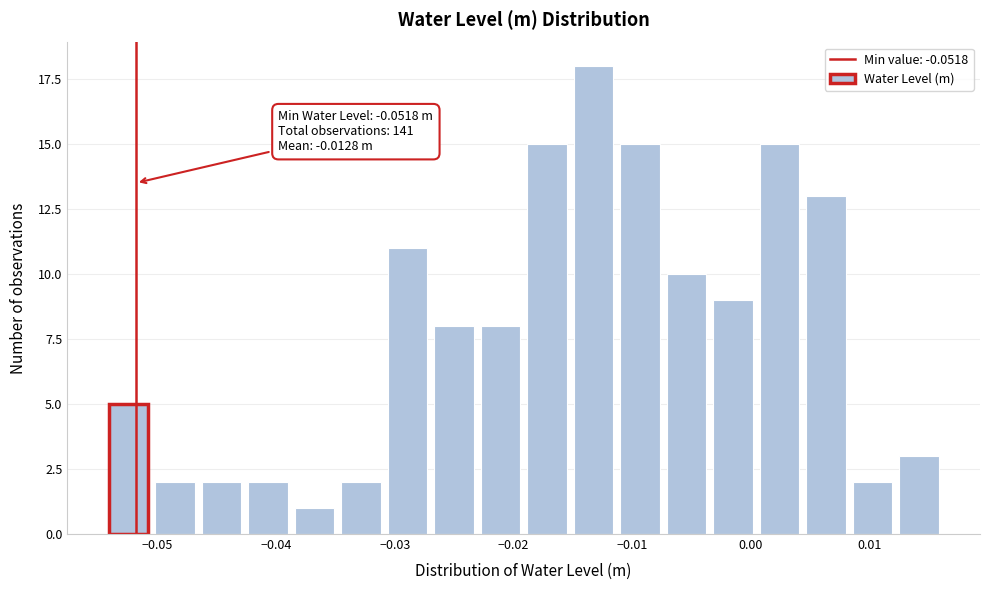

Around what value on the x-axis is the tallest bar? Give the approximate position of its centre, as read against the axis.

-0.013